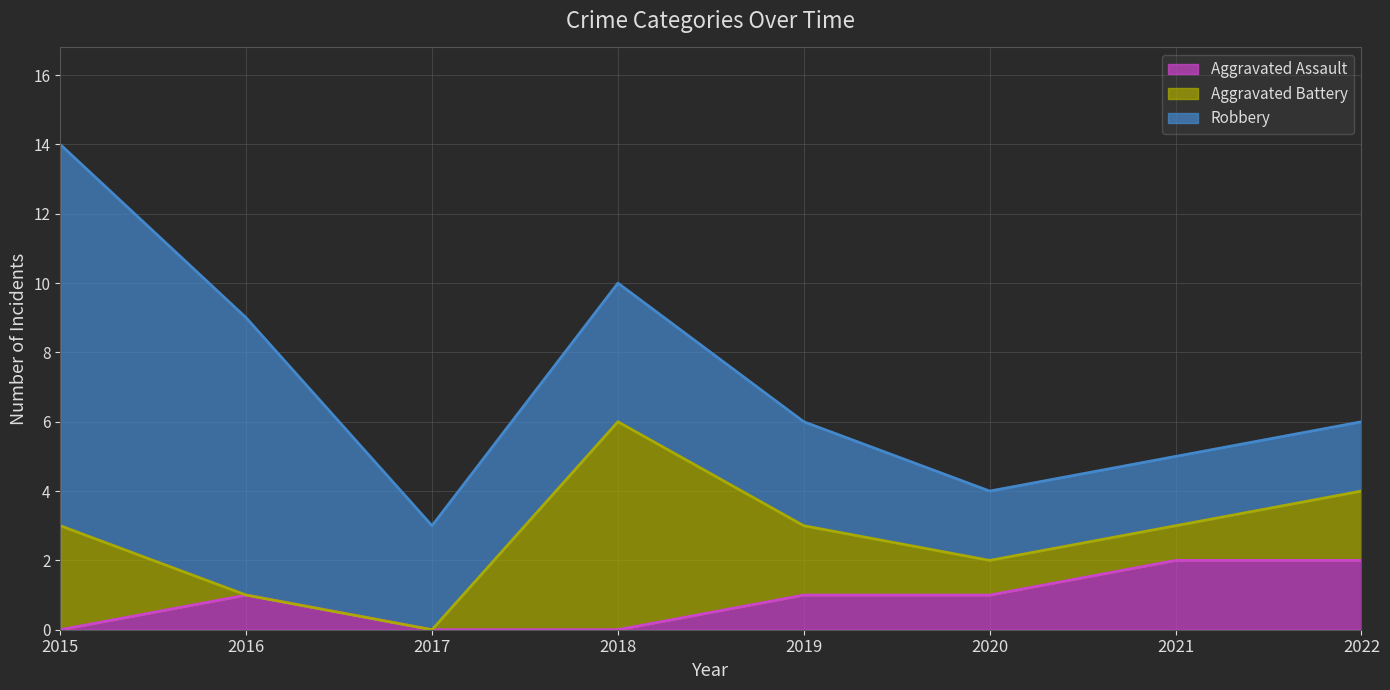

At which category is the sum across all series the highest?

2015